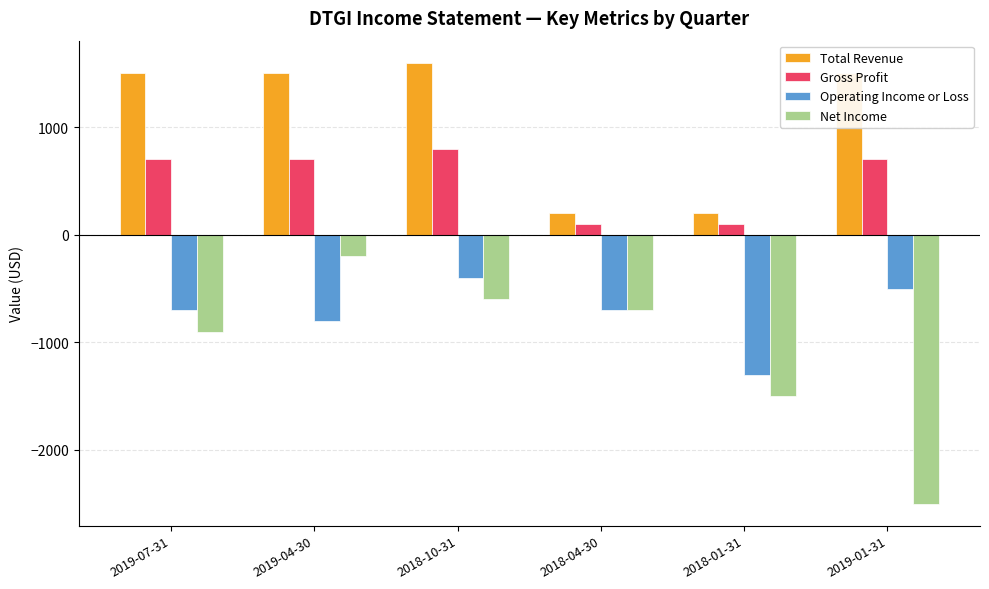

At how many categories does at least one series exceed 525?

4